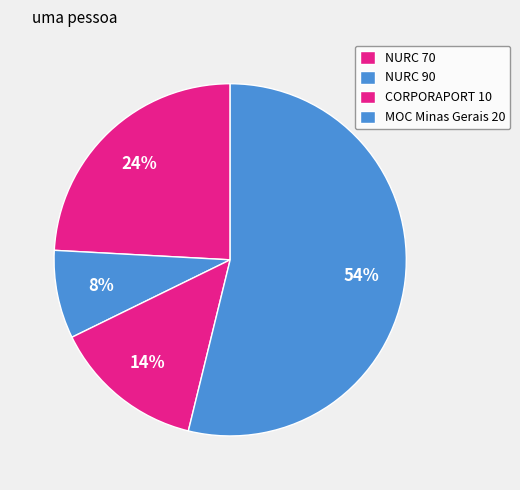

How many slices are in this pie chart?

4